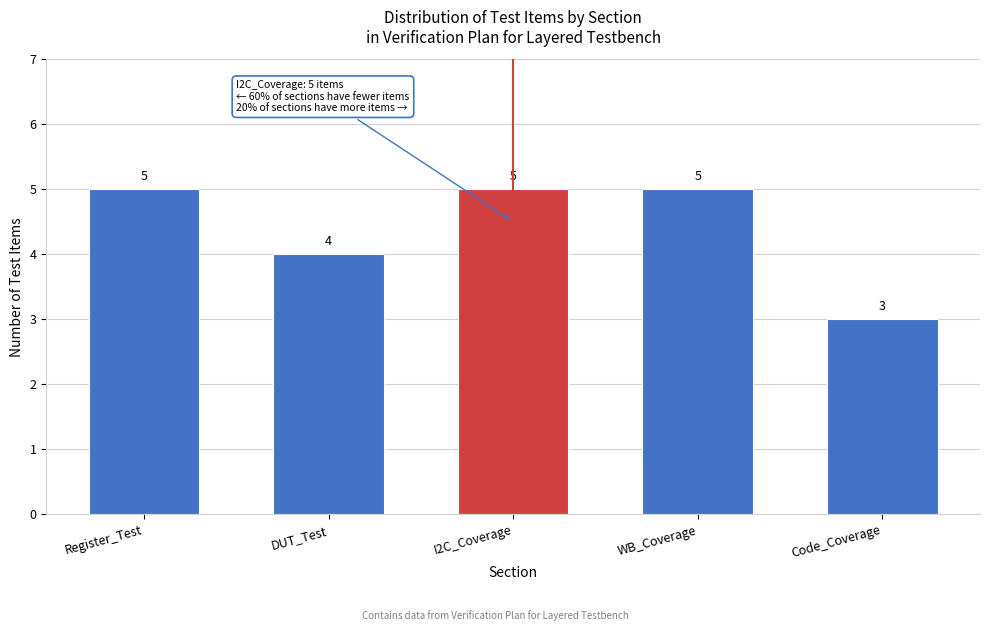

Reading left to right, transcribe all the data shown in this chart.

Register_Test=5	DUT_Test=4	I2C_Coverage=5	WB_Coverage=5	Code_Coverage=3